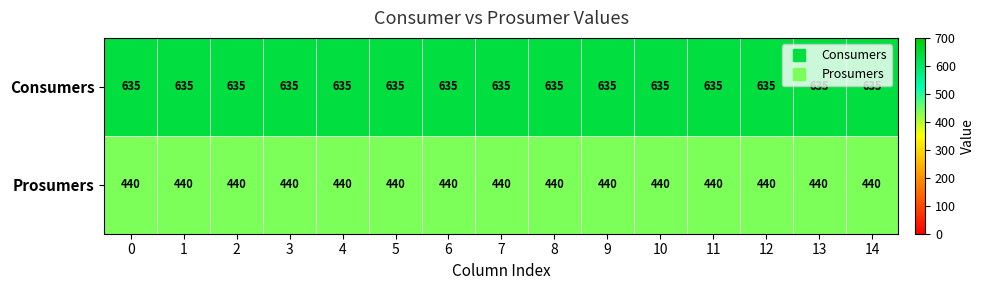

What is the spread (max minus min) of values at 6?

195